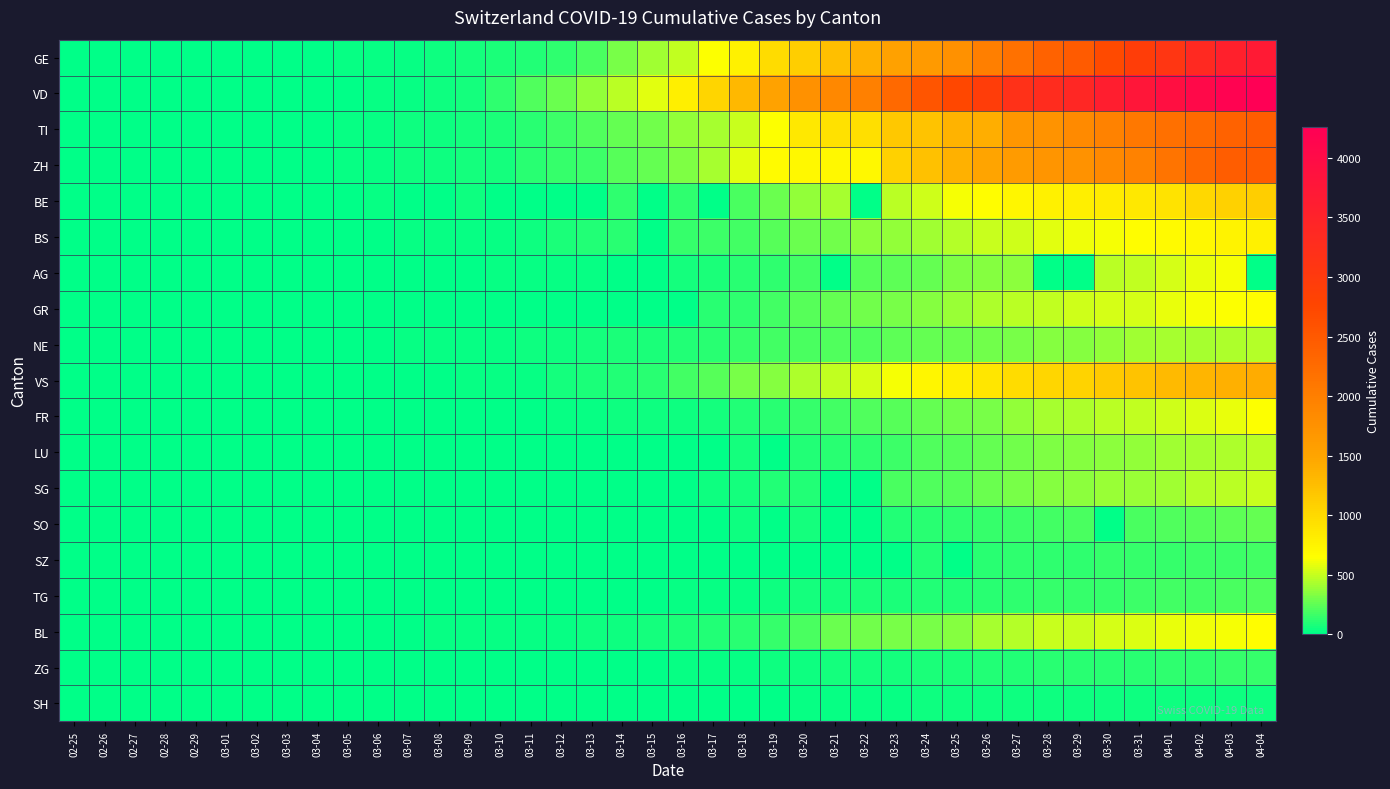

Which series has the largest total across all categories?

VD